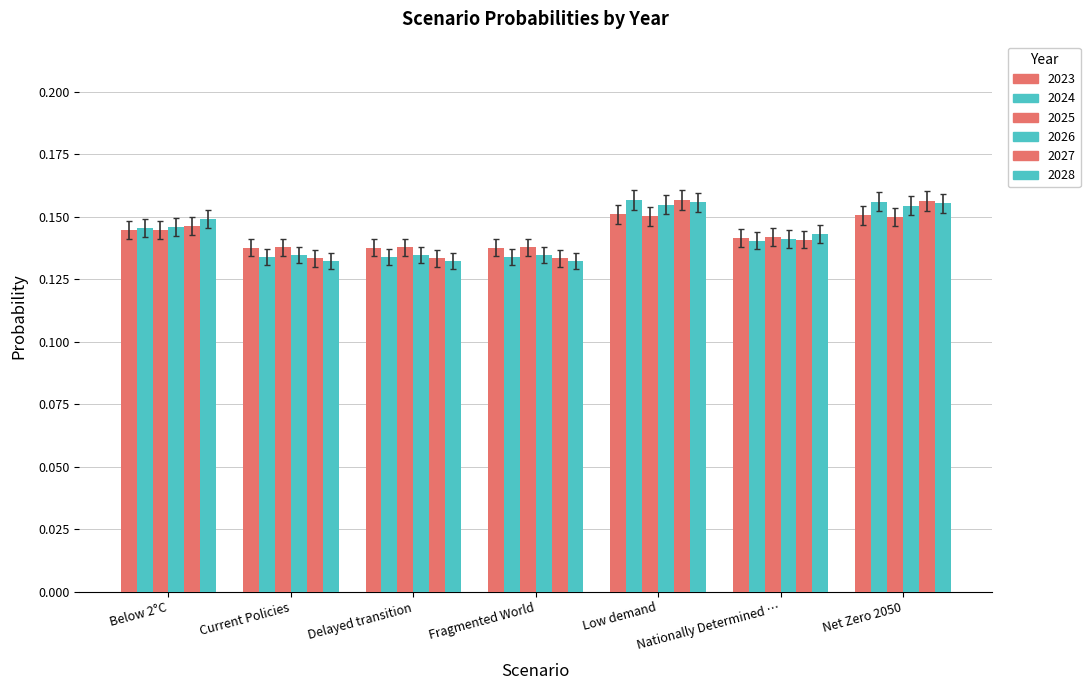

What is the value of the 2024 bar at the 4th from the left?

0.1